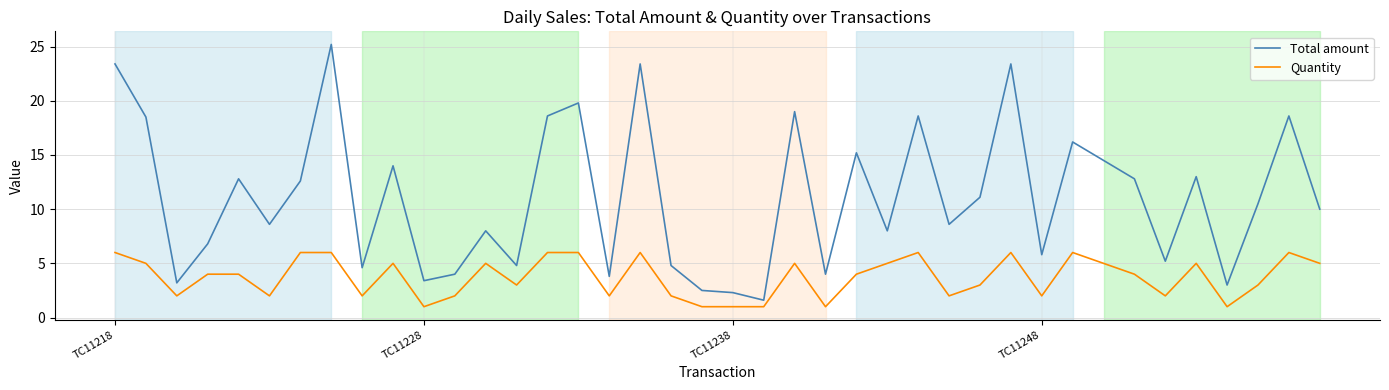

What is the smallest value displayed?

1.0